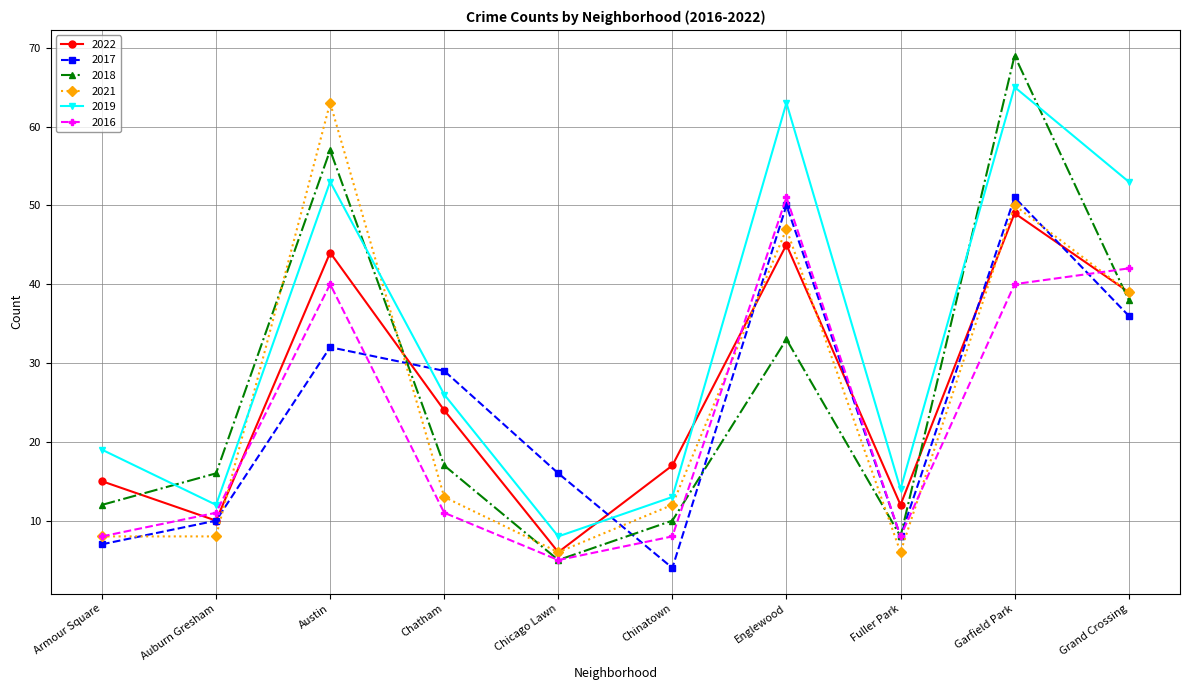

What is the label of the 4th point from the right?

Englewood